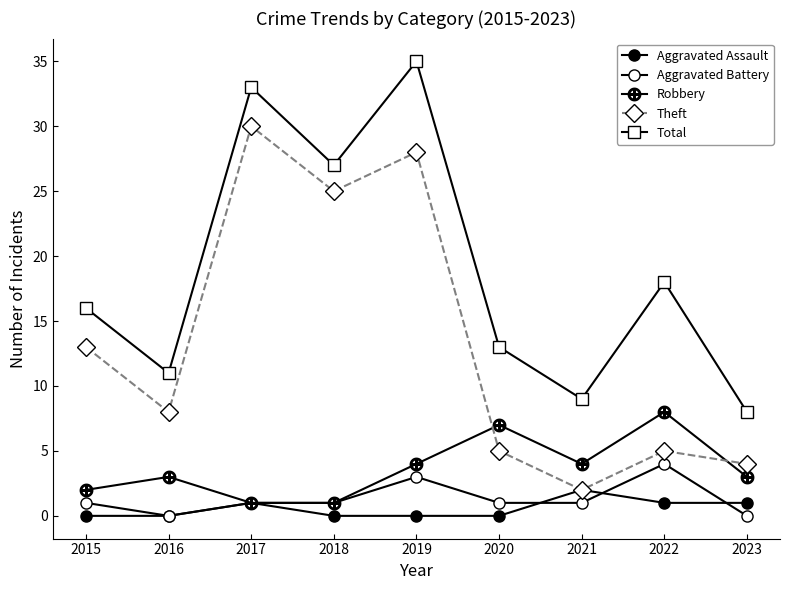

Which series has the largest total across all categories?

Total